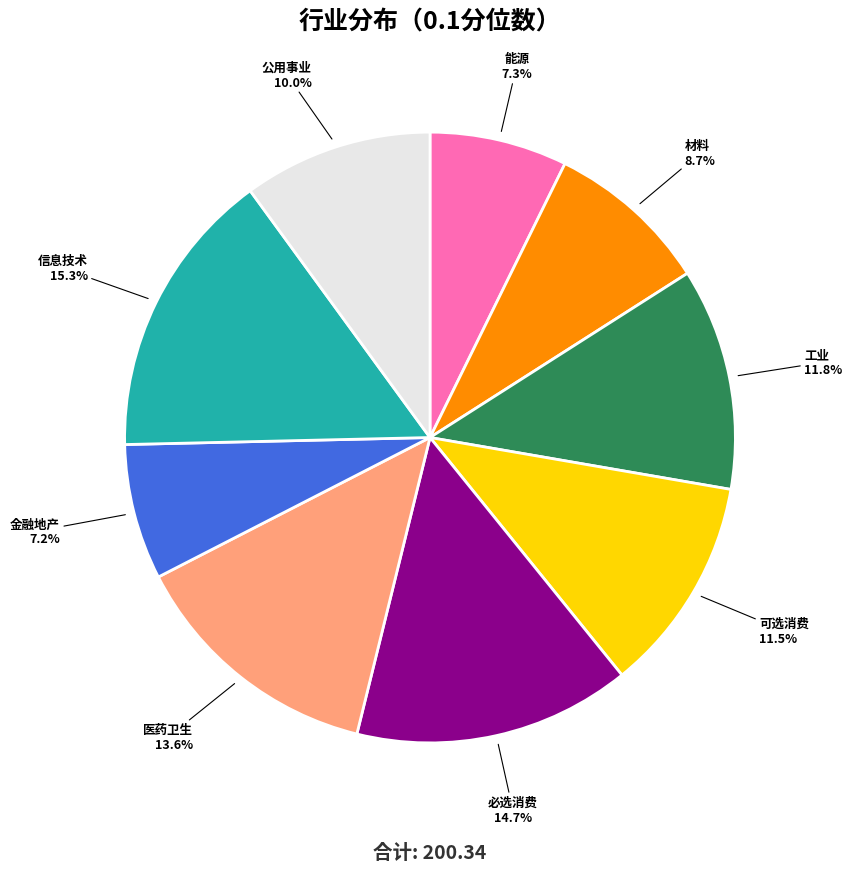

Is there a majority slice in this chart?

No